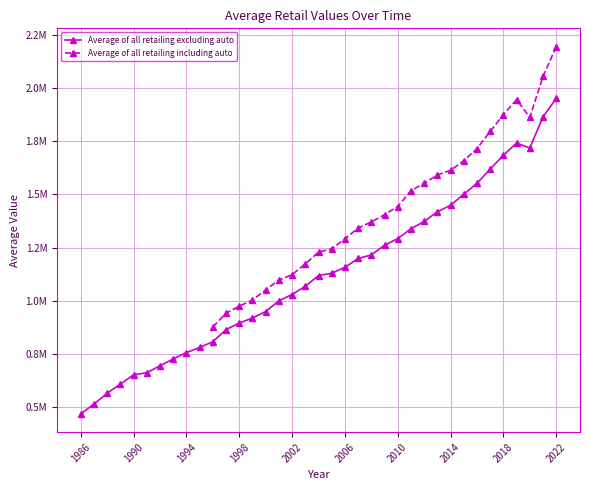

What is the difference between the values at 1986 and 2005?

660143.0